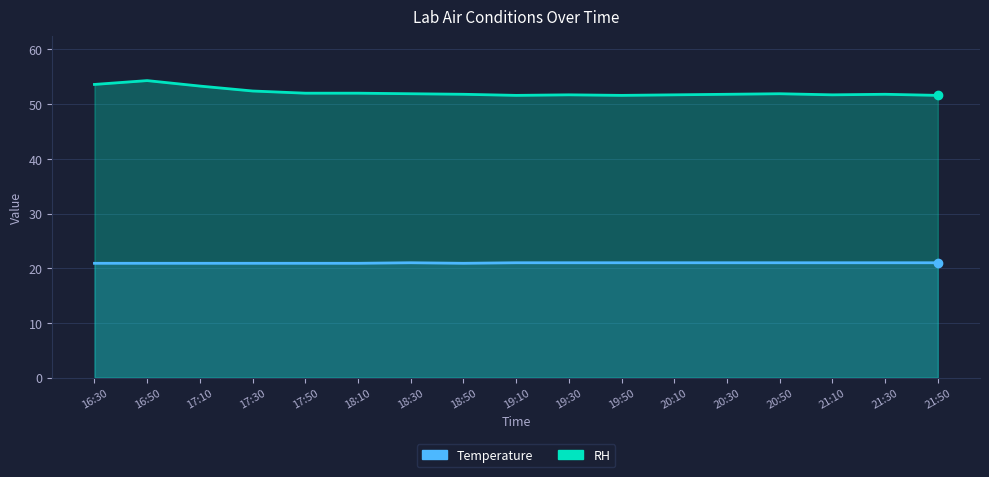

List the labels in order of RH value, smallest first.

19:10, 19:50, 21:50, 19:30, 20:10, 21:10, 18:50, 20:30, 21:30, 18:30, 20:50, 17:50, 18:10, 17:30, 17:10, 16:30, 16:50